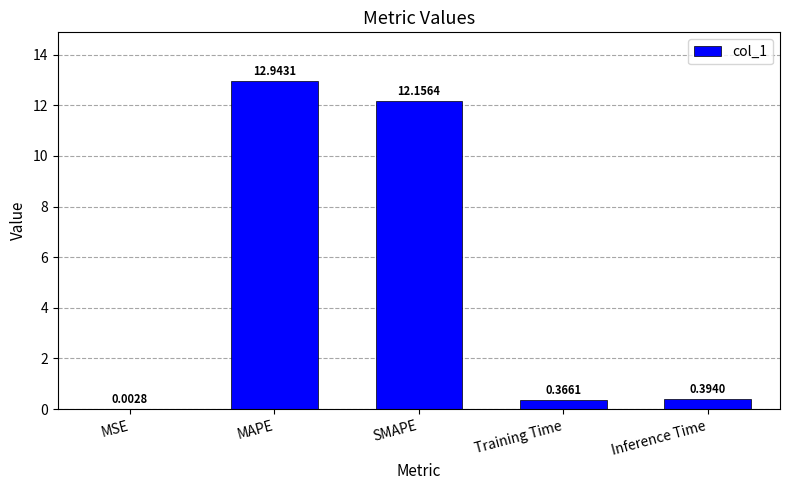

Which category has the highest value across all series?

MAPE